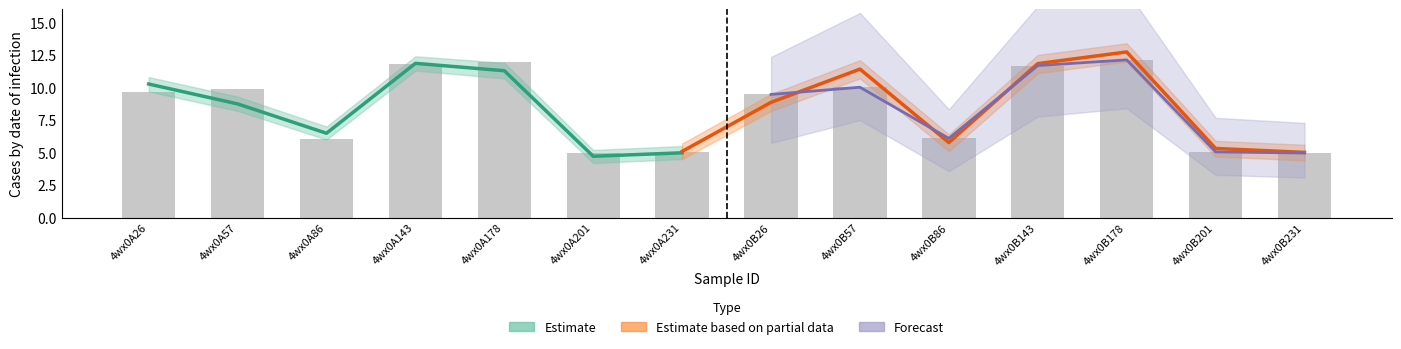

Which category has the highest value across all series?

4wx0B178